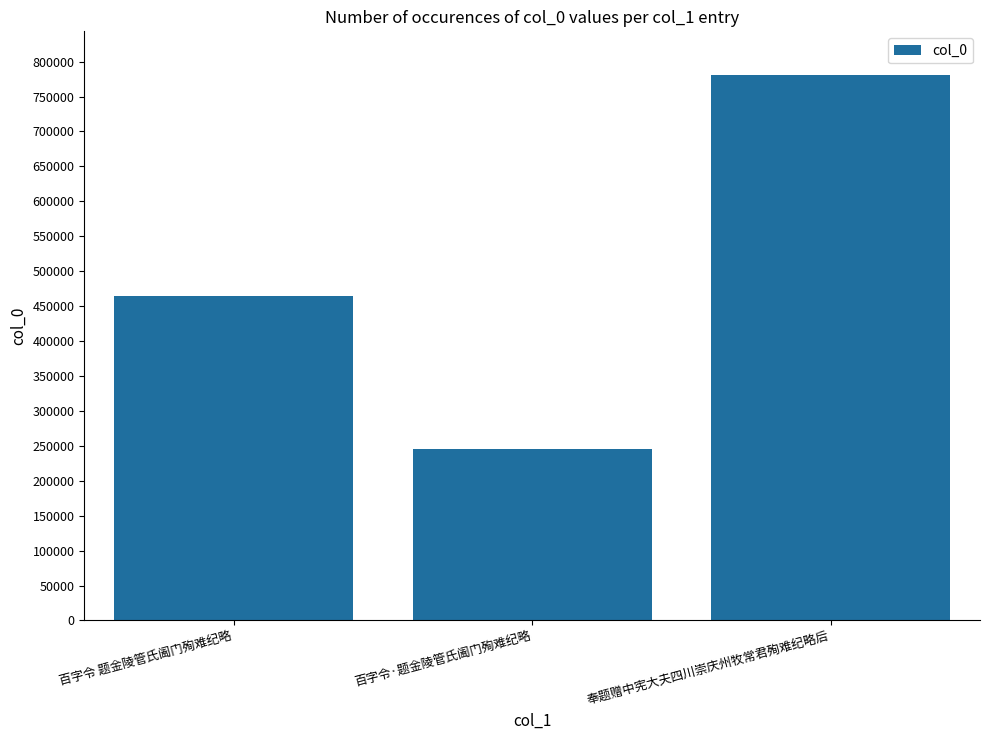

What is the sum of the values at 百字令 题金陵管氏阖门殉难纪略 and 奉题赠中宪大夫四川崇庆州牧常君殉难纪略后?

1245092